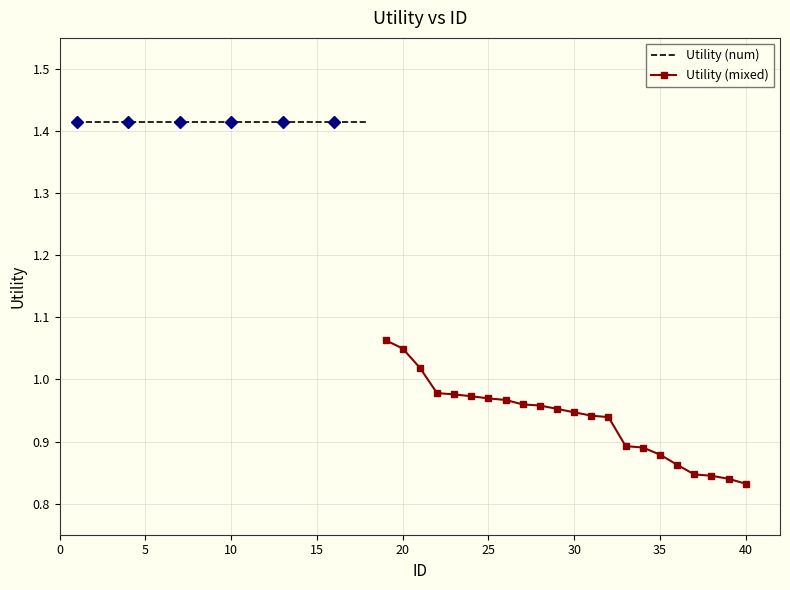

Count the number of values greater than 1.

21